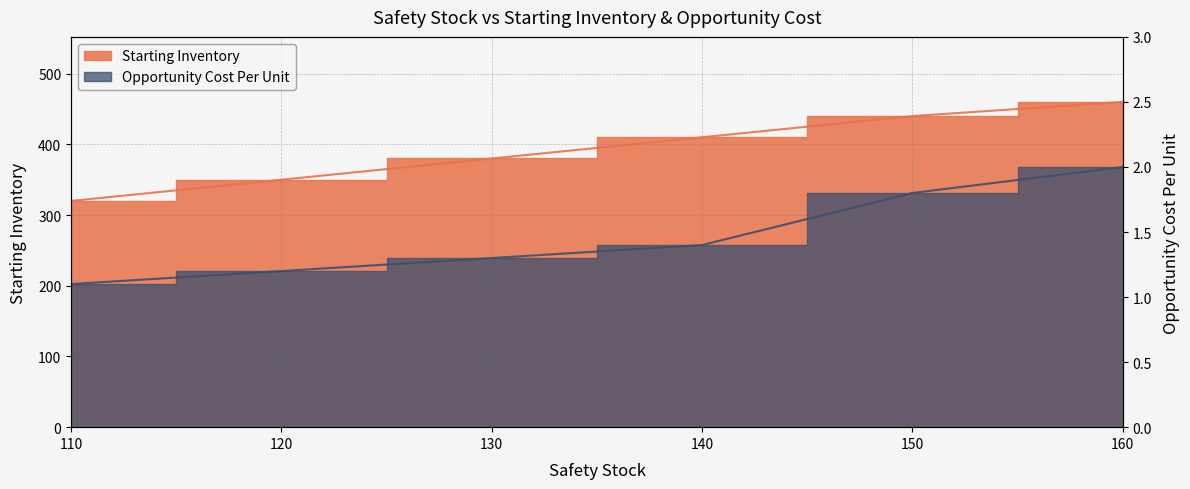

What value does the Opportunity Cost Per Unit series have at 140?

1.4